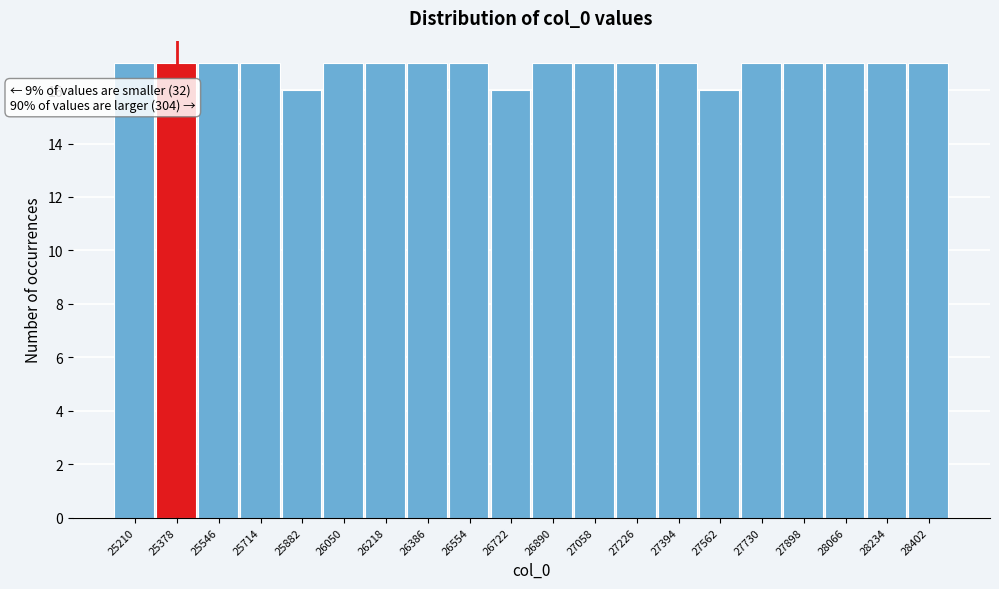

Reading left to right, transcribe all the data shown in this chart.

25210=17	25378=17	25546=17	25714=17	25882=16	26050=17	26218=17	26386=17	26554=17	26722=16	26890=17	27058=17	27226=17	27394=17	27562=16	27730=17	27898=17	28066=17	28234=17	28402=17